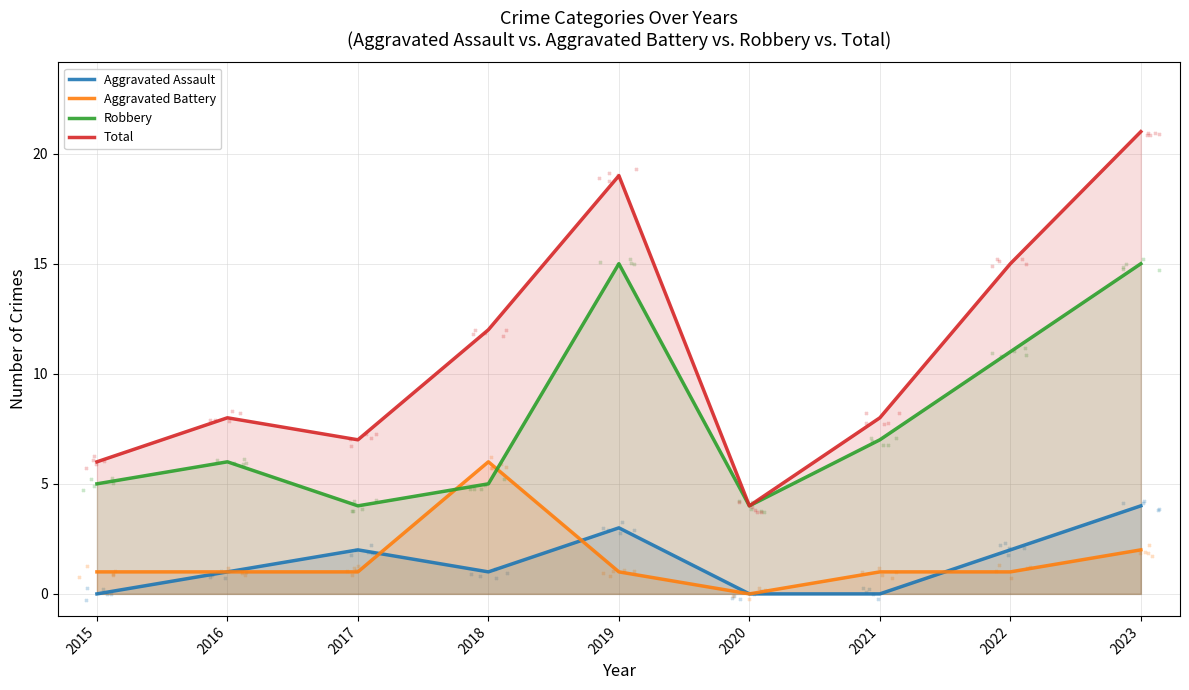

Which series reaches the minimum Y coordinate?

Aggravated Assault